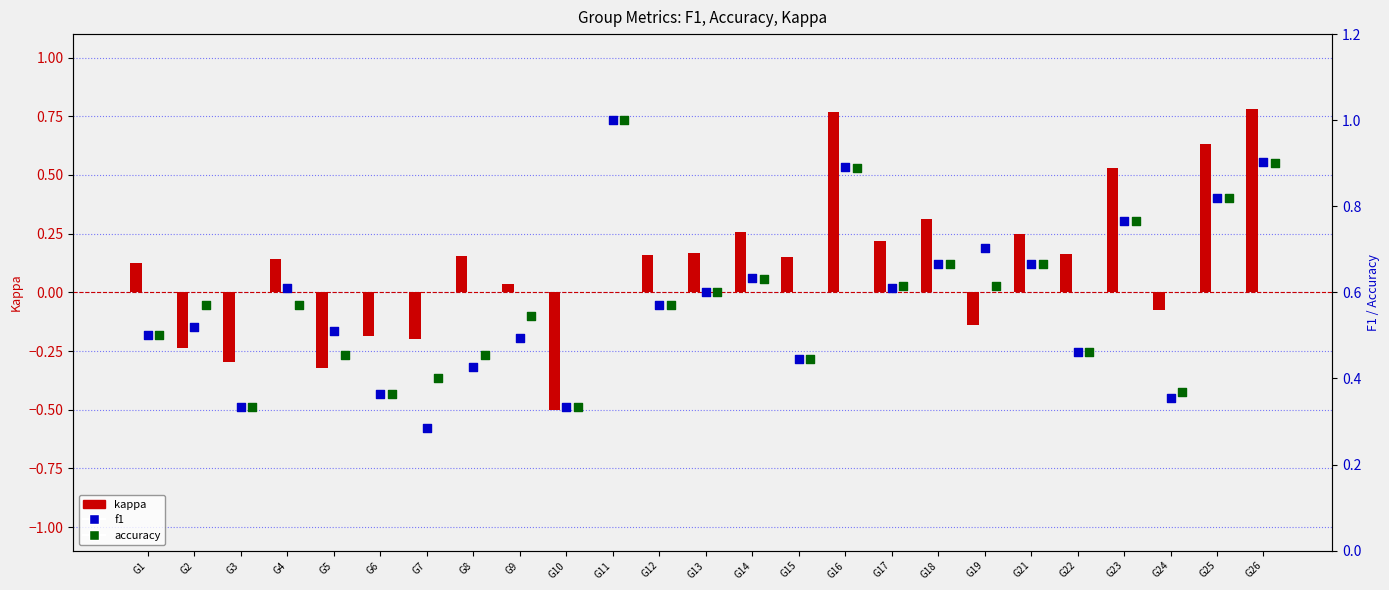

What is the total value across all series at G22?

1.1